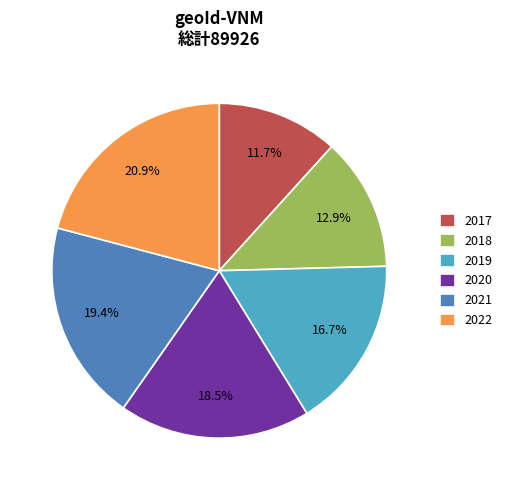

How much of the chart is everything except 2017?

88.3%